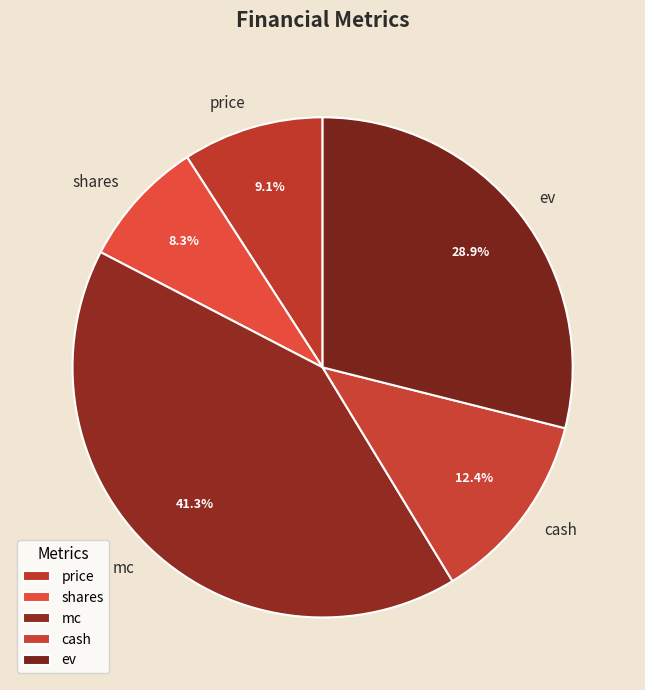

Which has a higher value, price or ev?

ev